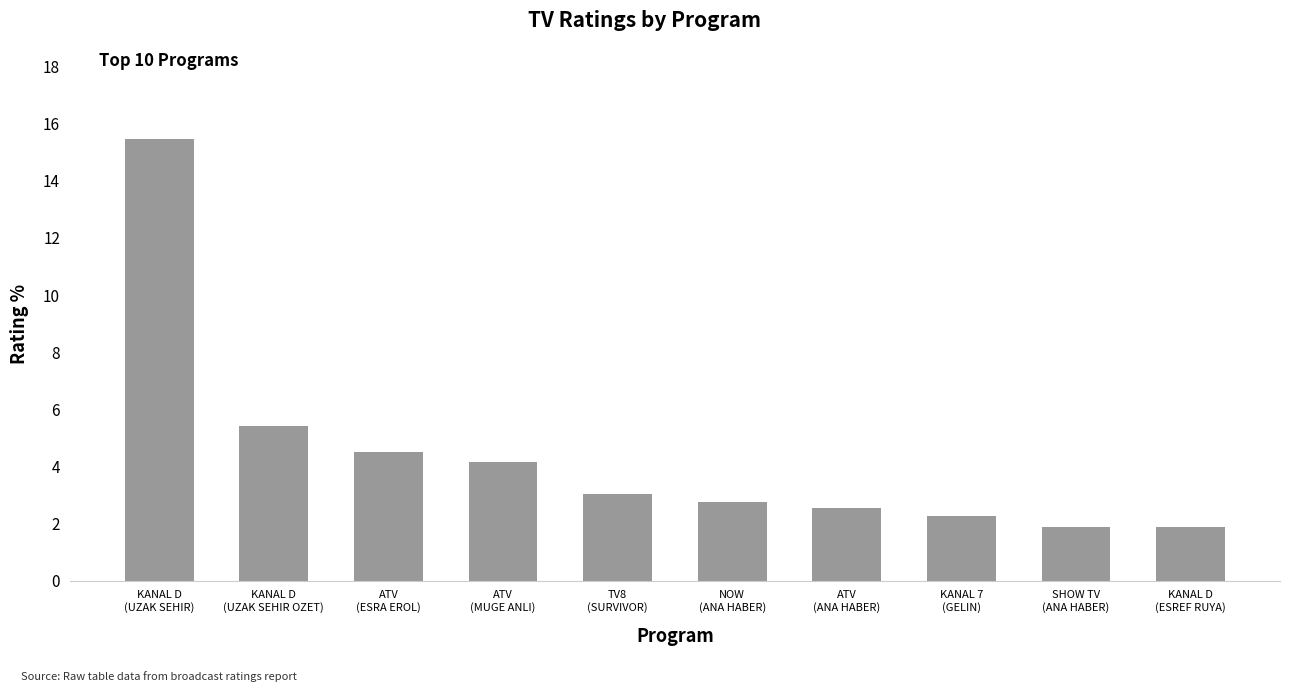

What is the change in value from TV8
(SURVIVOR) to SHOW TV
(ANA HABER)?

-1.2